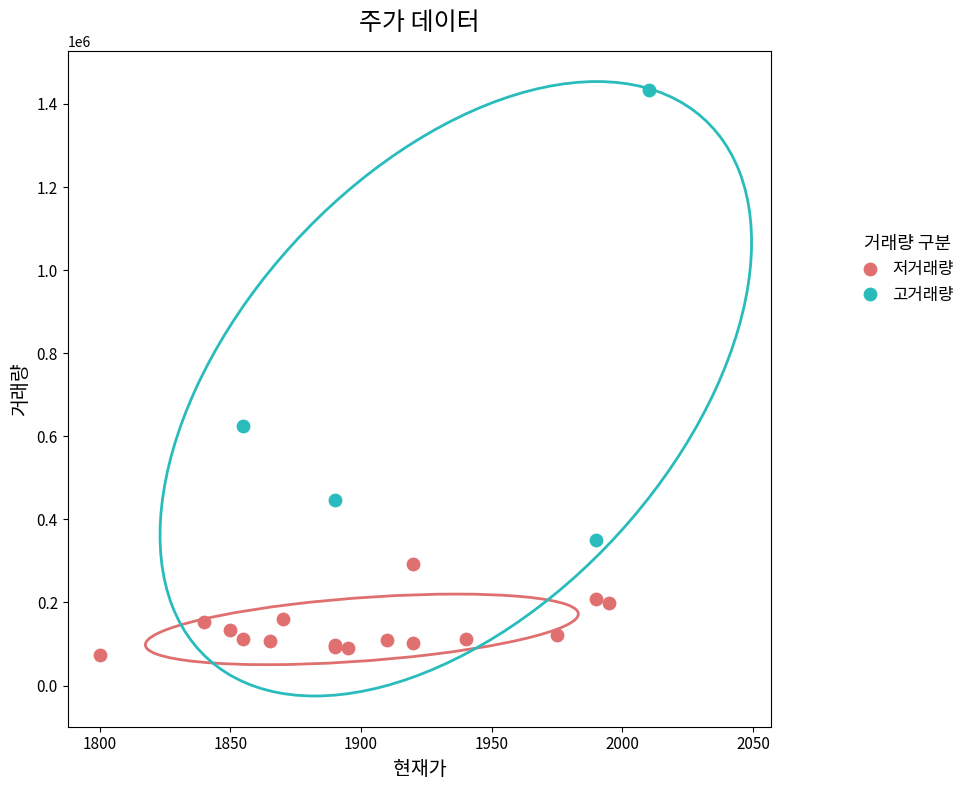

Which series reaches the maximum Y coordinate?

고거래량